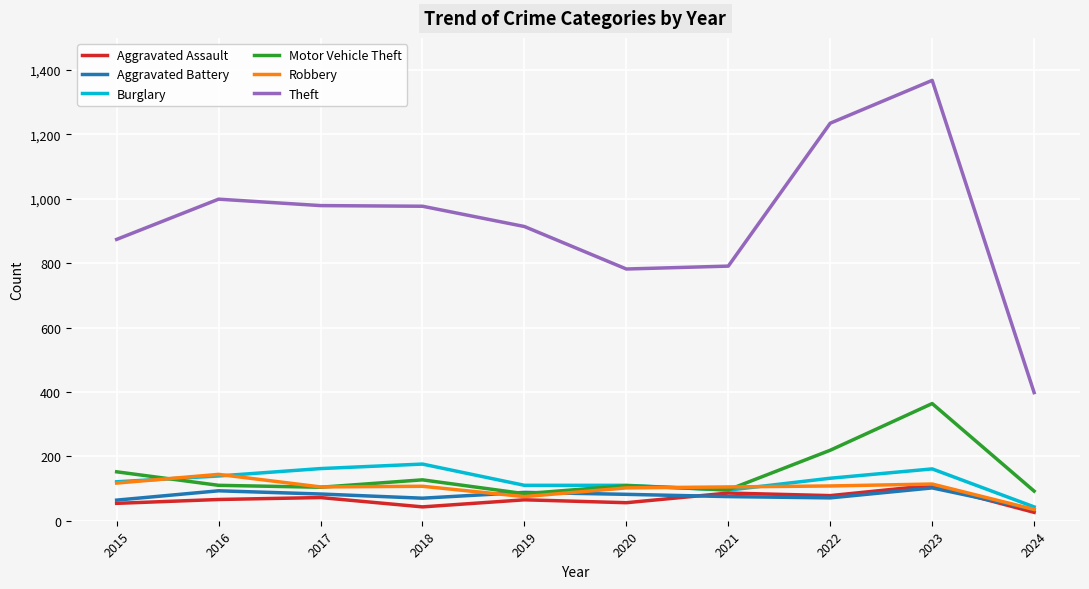

Which series has the largest total across all categories?

Theft